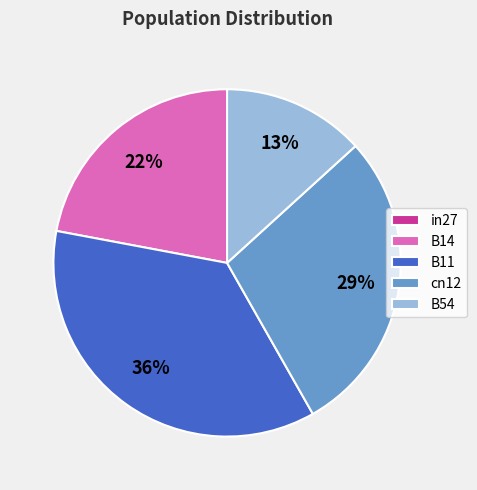

What is the largest slice in the pie chart?

B11